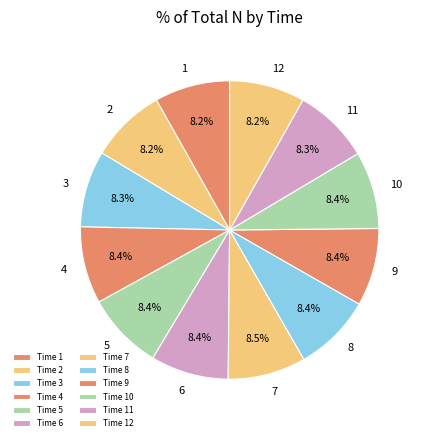

How many slices are in this pie chart?

12